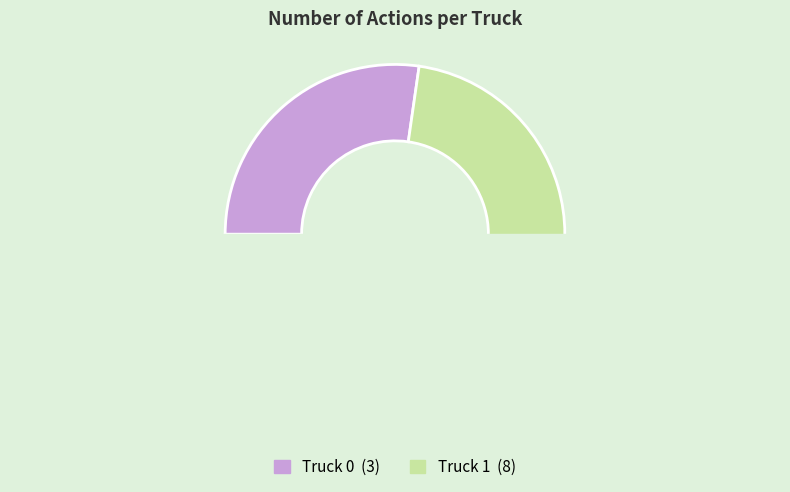

To the nearest percent, what portion does Truck 0 represent?

27%